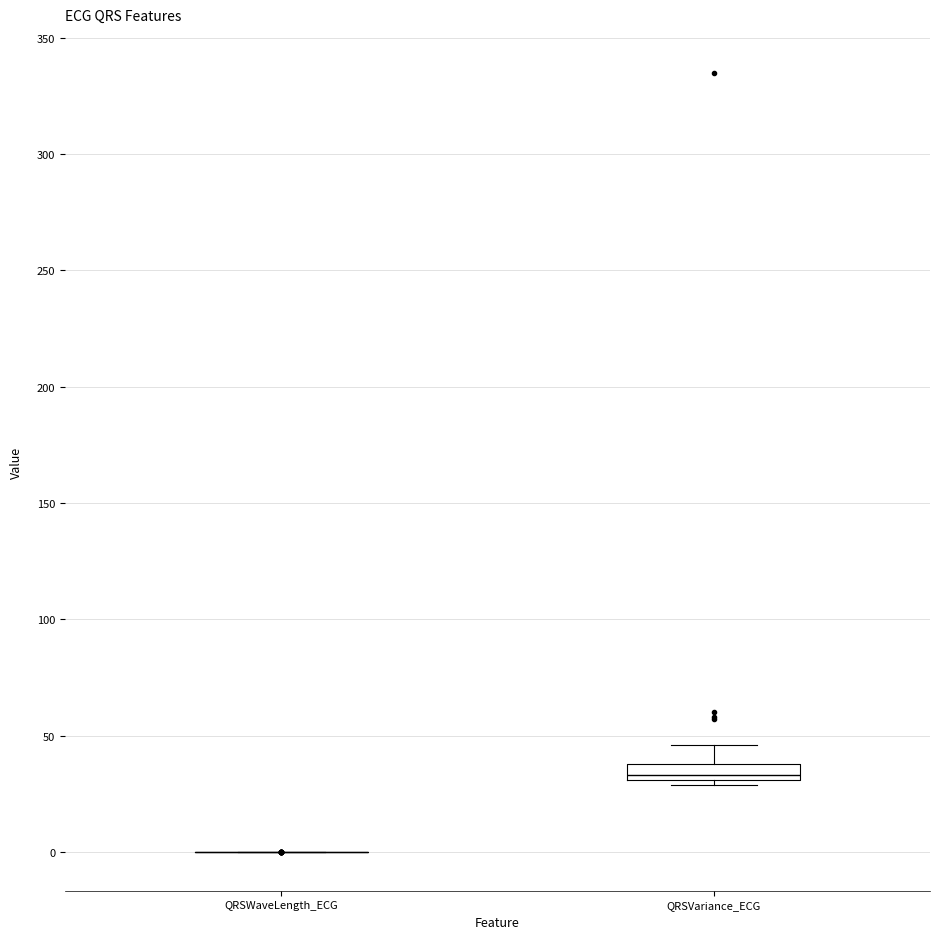

Which box is the tallest, from its lower edge to its upper edge?

QRSVariance_ECG